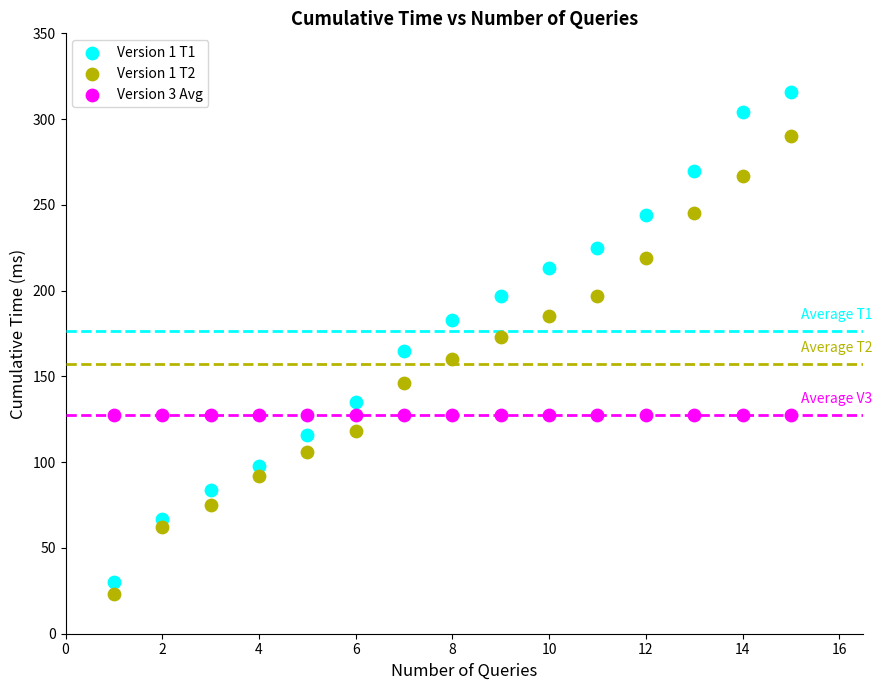

In the Version 1 T2 series, what Y value is closest to 156?

160.0